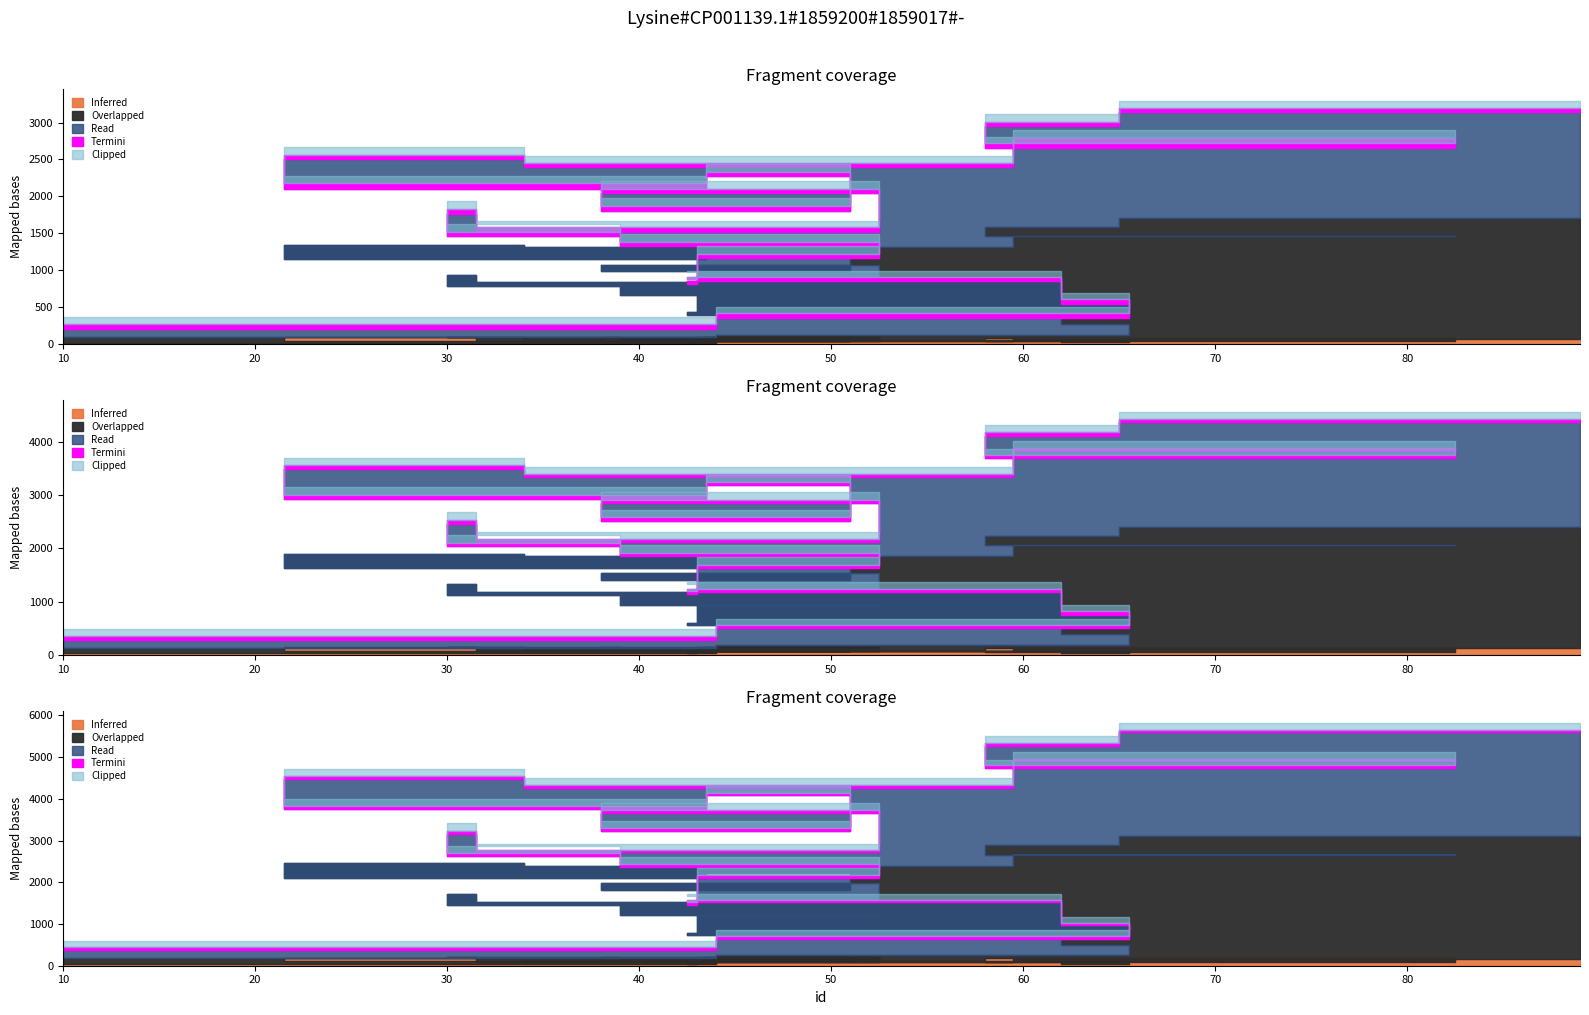

Between 19 and 14, which is larger?

19